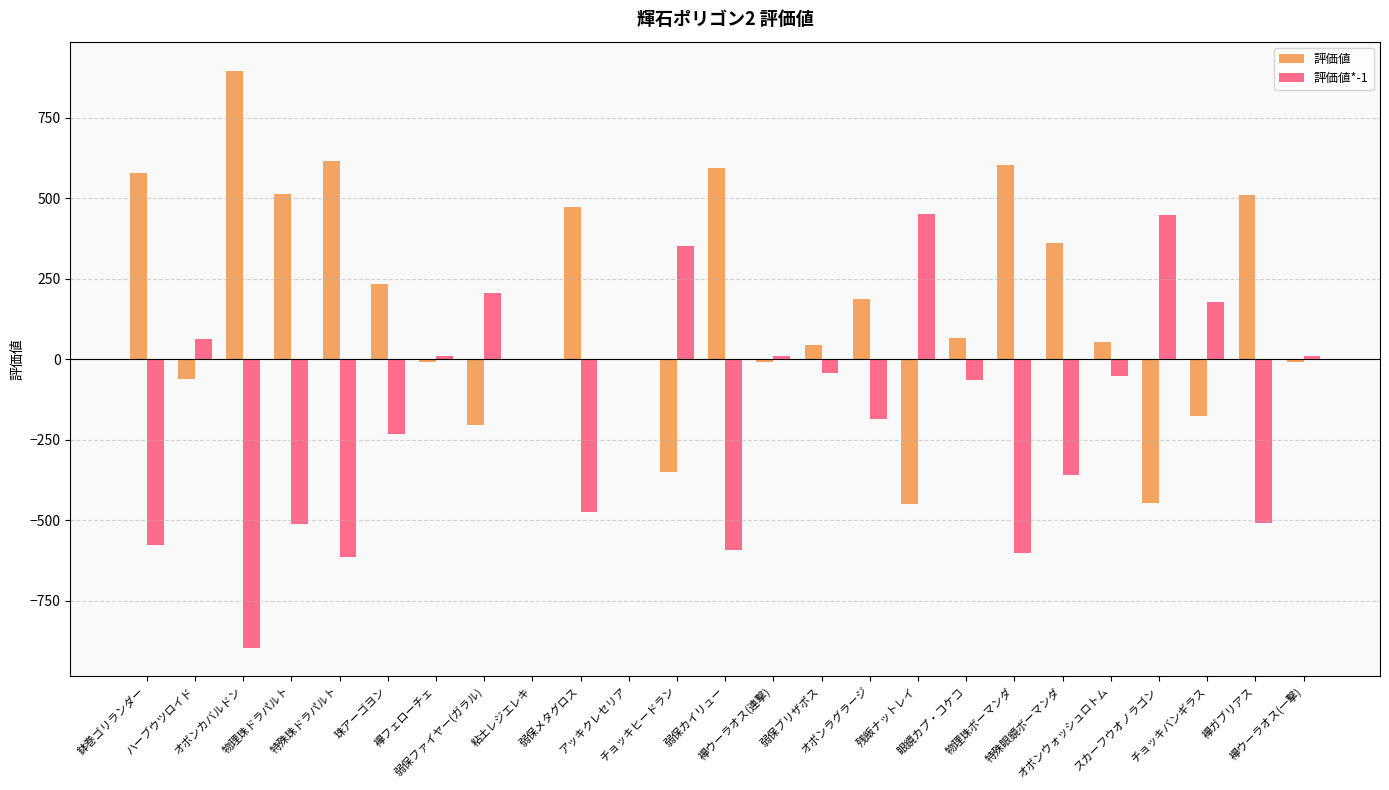

What are all the series names shown in the legend?

評価値, 評価値*-1